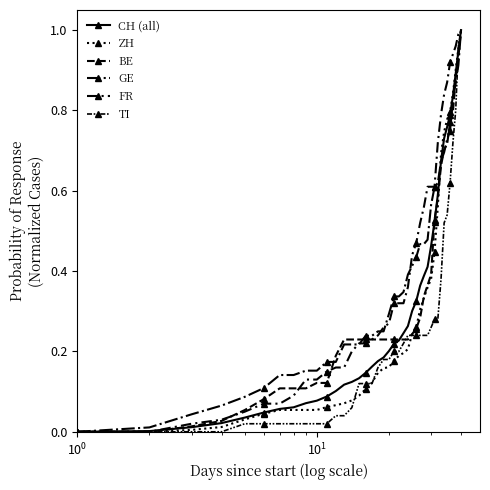

Is this an area chart (filled region under the line)?

No